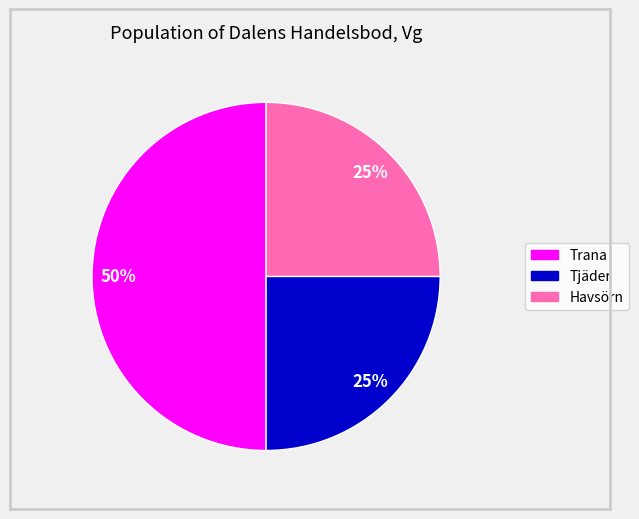

Between Havsörn and Trana, which is larger?

Trana